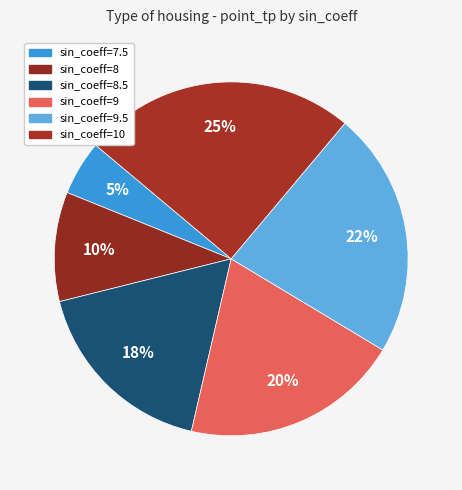

Which slice is the smallest?

sin_coeff=7.5